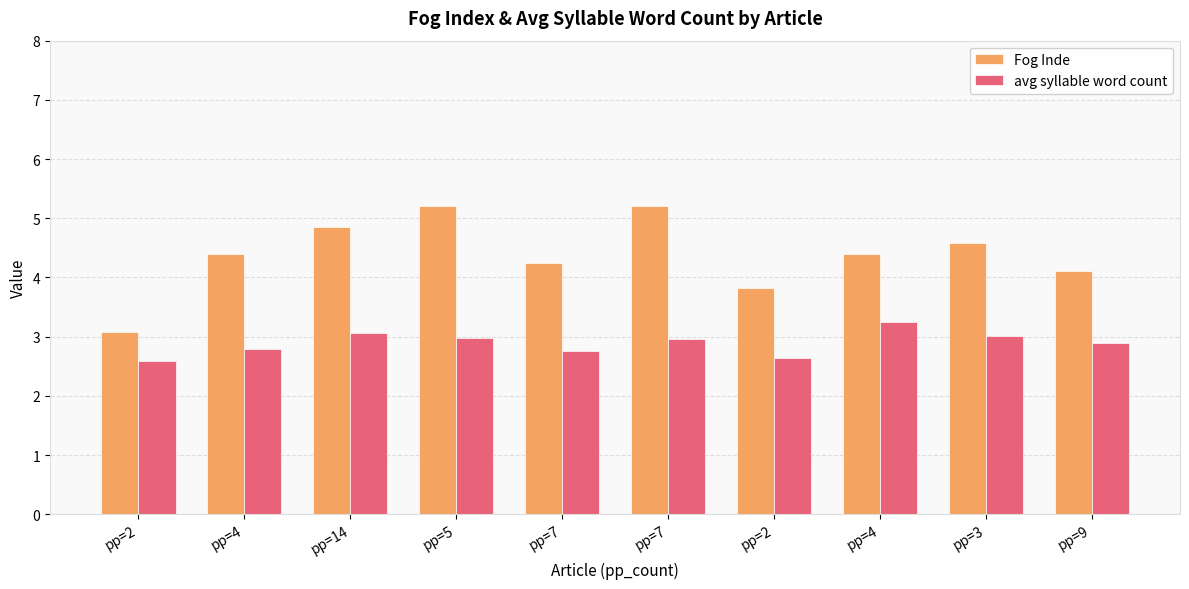

Is the value of Fog Inde at pp=7 greater than the value of avg syllable word count at pp=14?

Yes